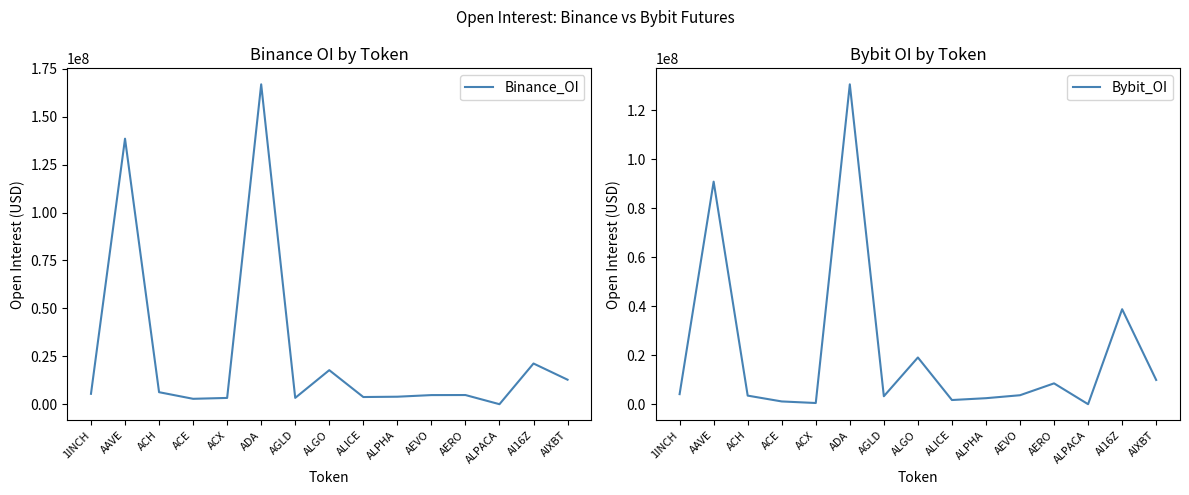

How many values in the Binance_OI series exceed 4785128?

7